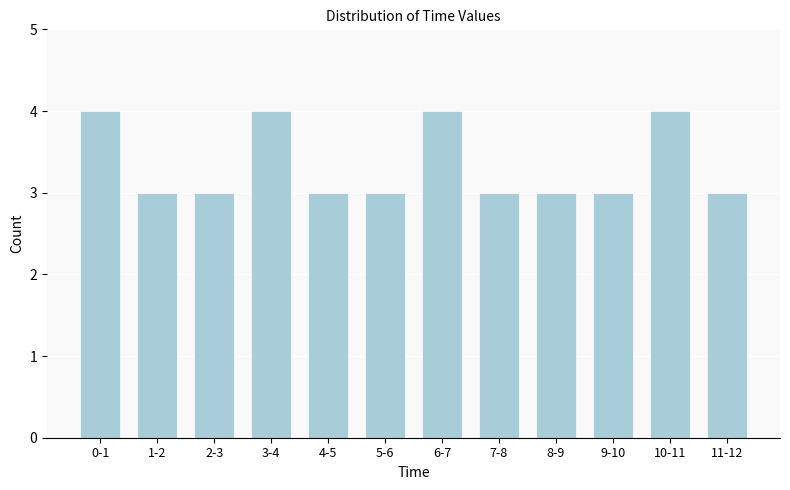

Reading right to left, what are all the values shown in this chart?

11-12=3	10-11=4	9-10=3	8-9=3	7-8=3	6-7=4	5-6=3	4-5=3	3-4=4	2-3=3	1-2=3	0-1=4